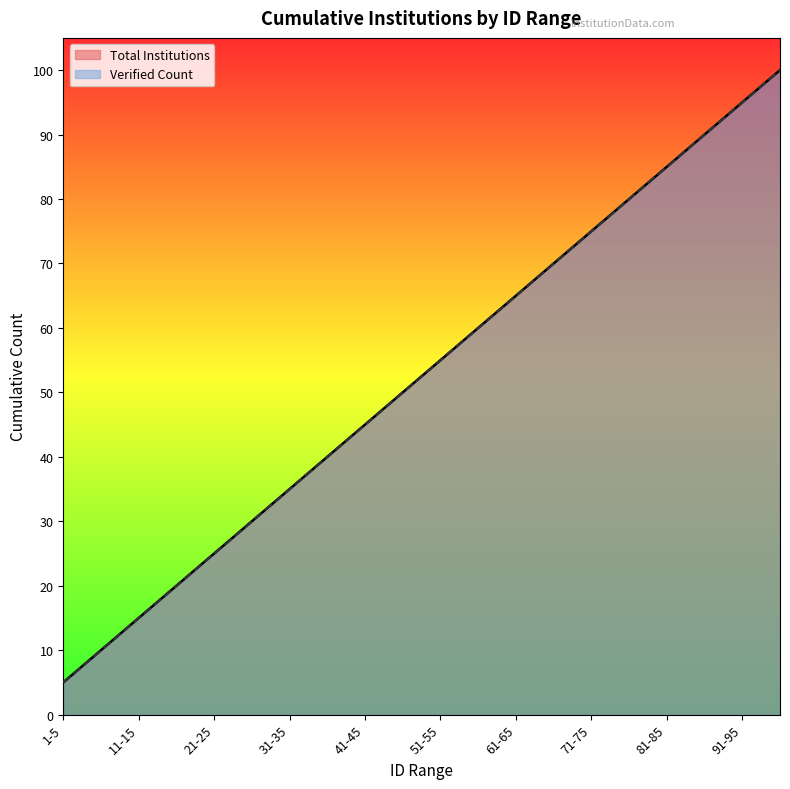

Does the chart display data point markers on the line(s)?

No